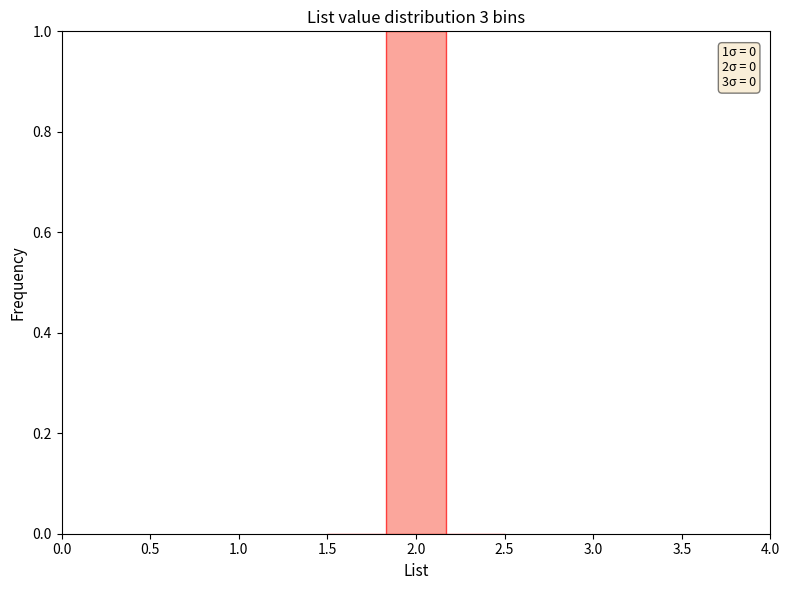

Which range on the x-axis has the tallest bar?

1.85 to 2.15